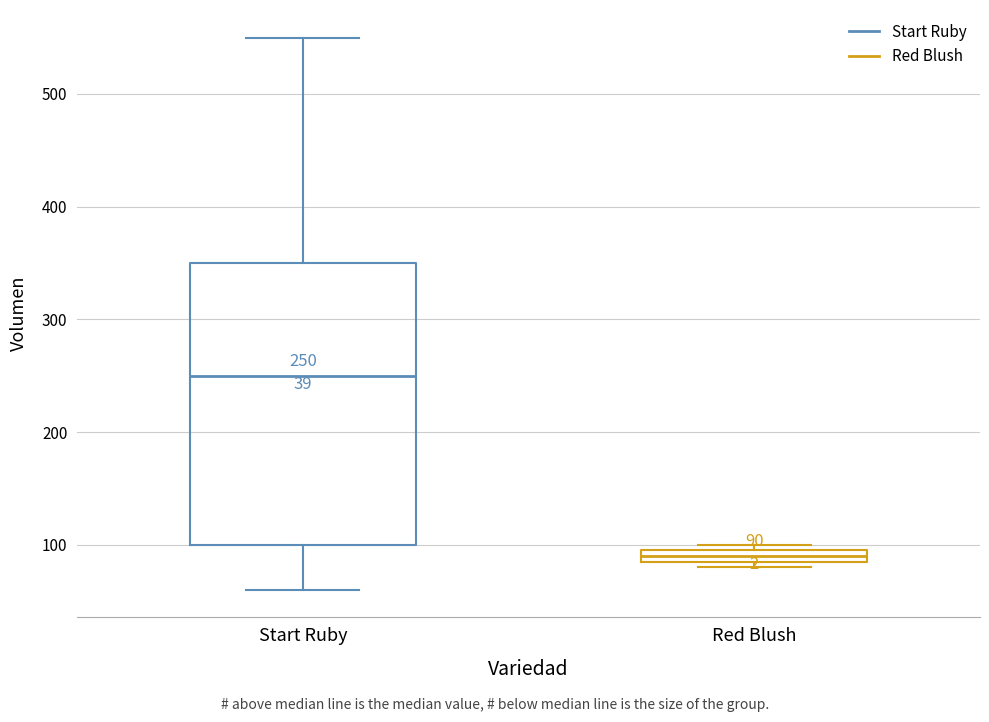

Comparing the boxes themselves (not the whiskers), which one is the tallest?

Start Ruby